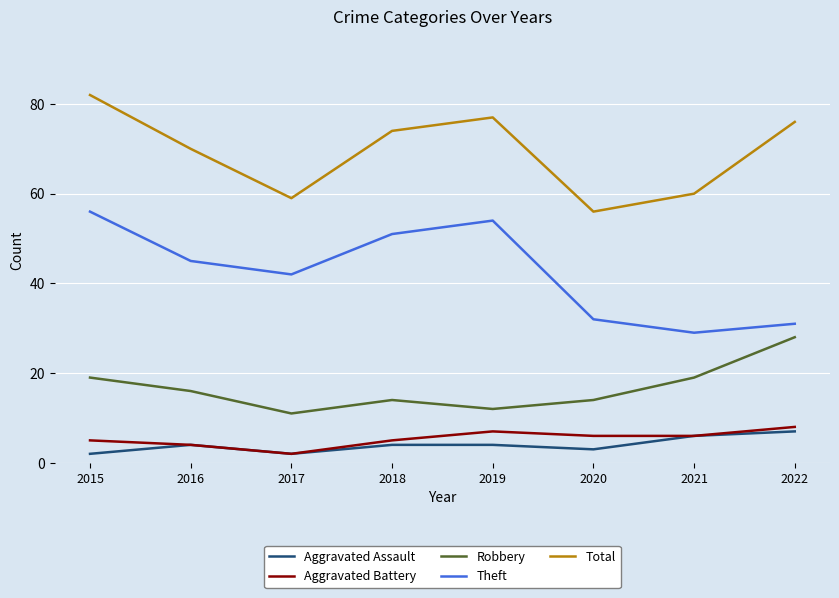

What is the difference between the Aggravated Assault values at 2018 and 2020?

1